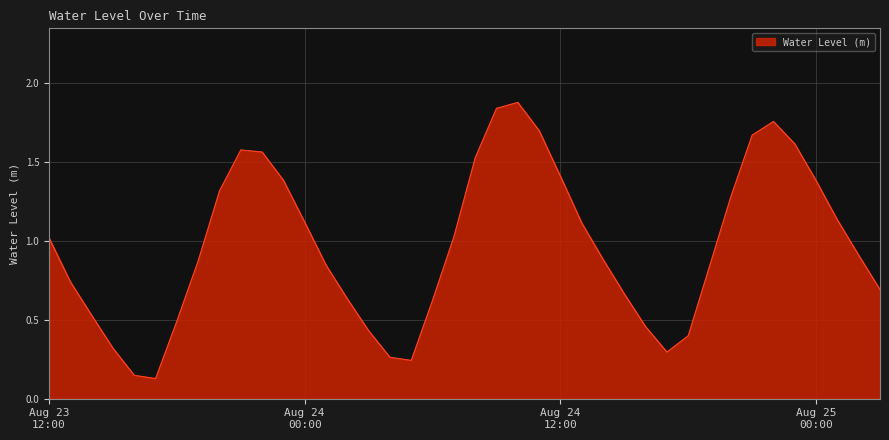

What is the sum of all values?

38.7